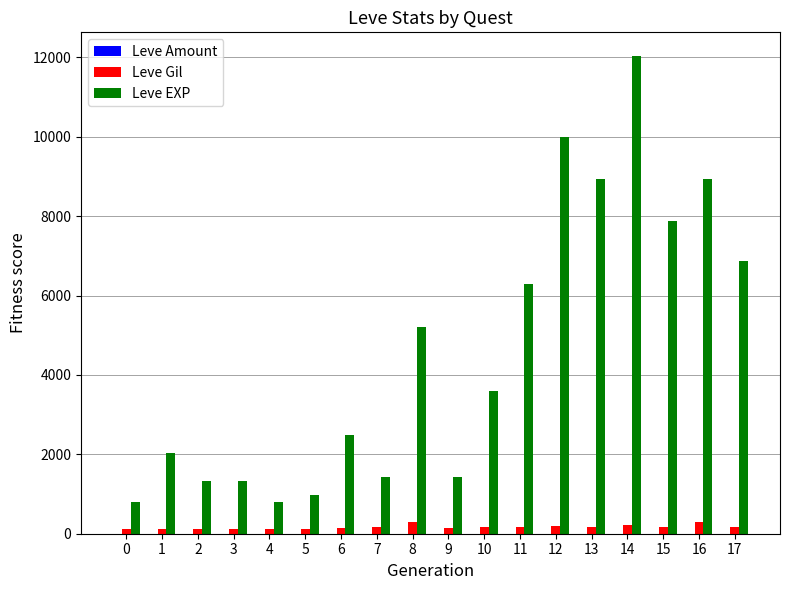

Between 5 and 17, which series saw the biggest shift?

Leve EXP